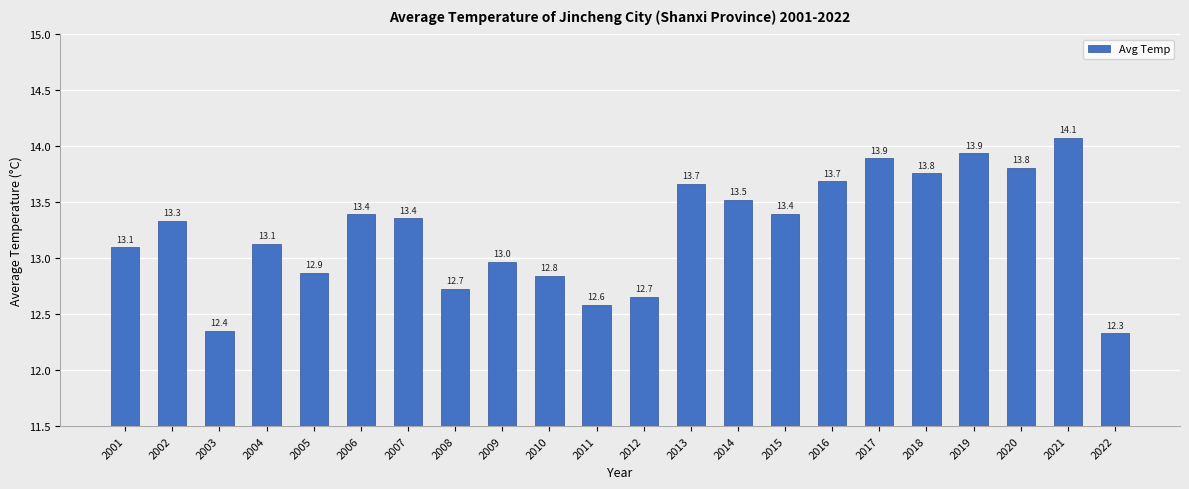

Where is the data nearest to the value 13?

2009